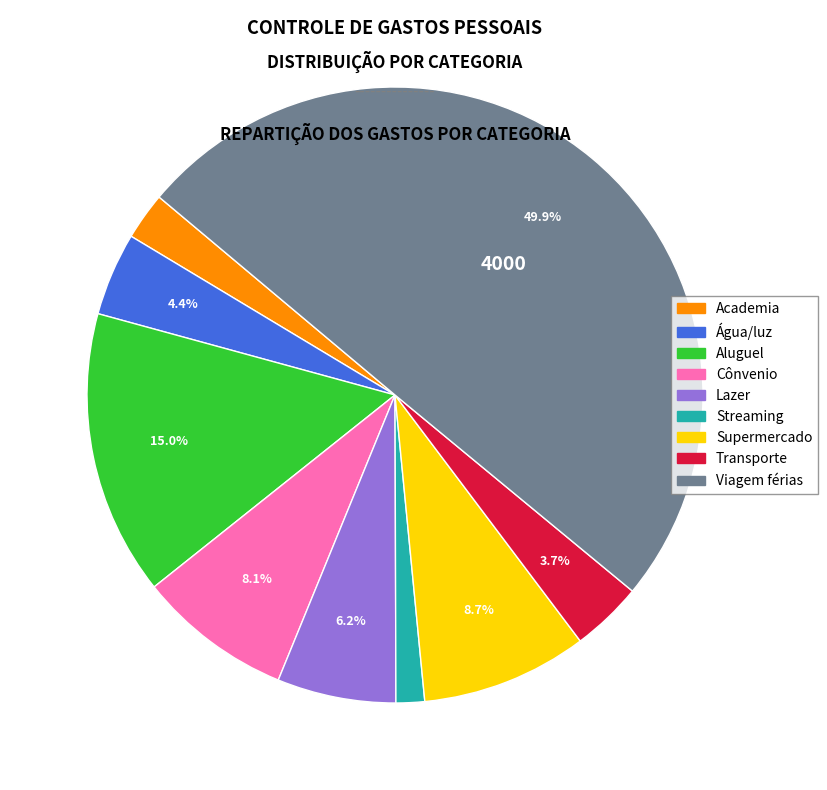

To the nearest percent, what is the difference between the largest and smallest slice percentages?

48%